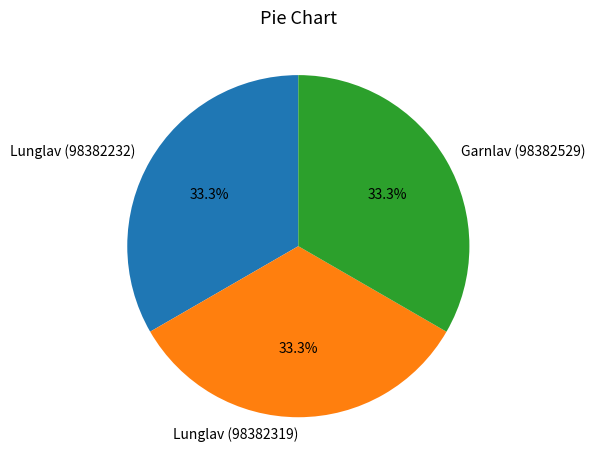

What percentage is NOT represented by Lunglav (98382232)?

66.7%